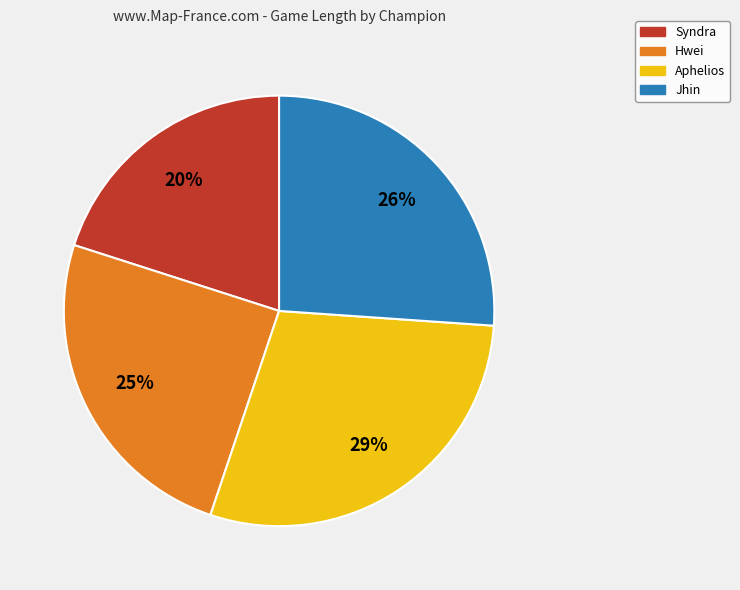

Is there a majority slice in this chart?

No